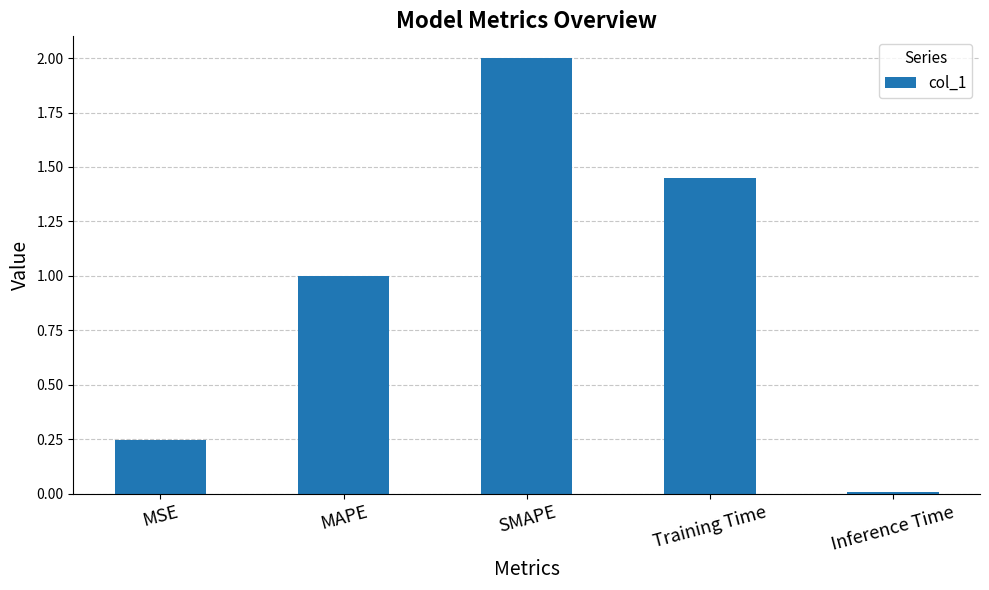

List the labels in order of value, largest first.

SMAPE, Training Time, MAPE, MSE, Inference Time